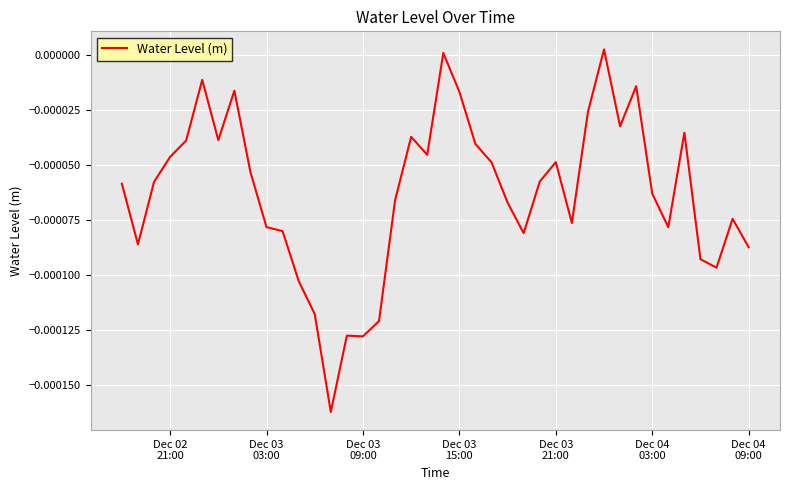

How many lines are shown in the chart?

1